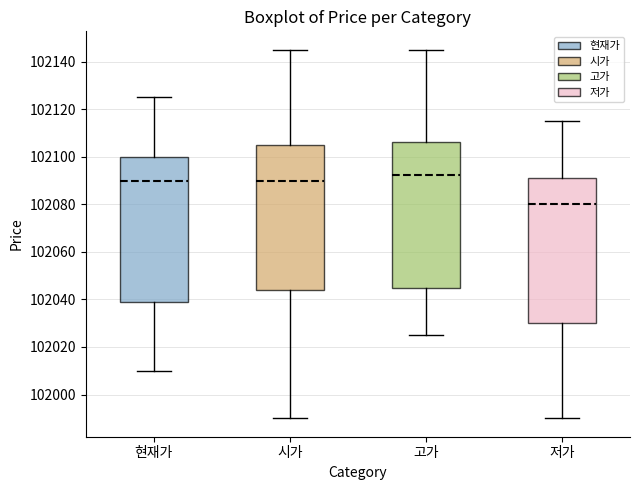

Which box has the highest median line?

고가